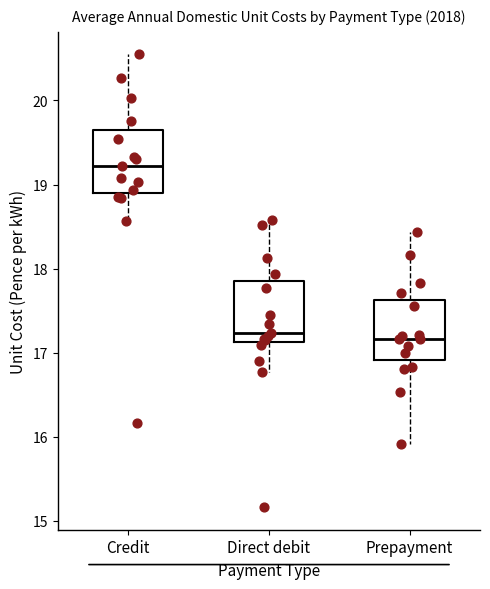

Reading left to right, transcribe this box plot: for each box, give where its median line is, the range the box spans, and where its two whiskers end, as read against the y-axis. The values are not printed on the chart, so give them approximately, as read against the axis.

Credit: median 19.2, box 18.9 to 19.7, whiskers 18.6 to 20.5
Direct debit: median 17.2, box 17.1 to 17.8, whiskers 16.8 to 18.6
Prepayment: median 17.2, box 16.9 to 17.6, whiskers 15.9 to 18.4